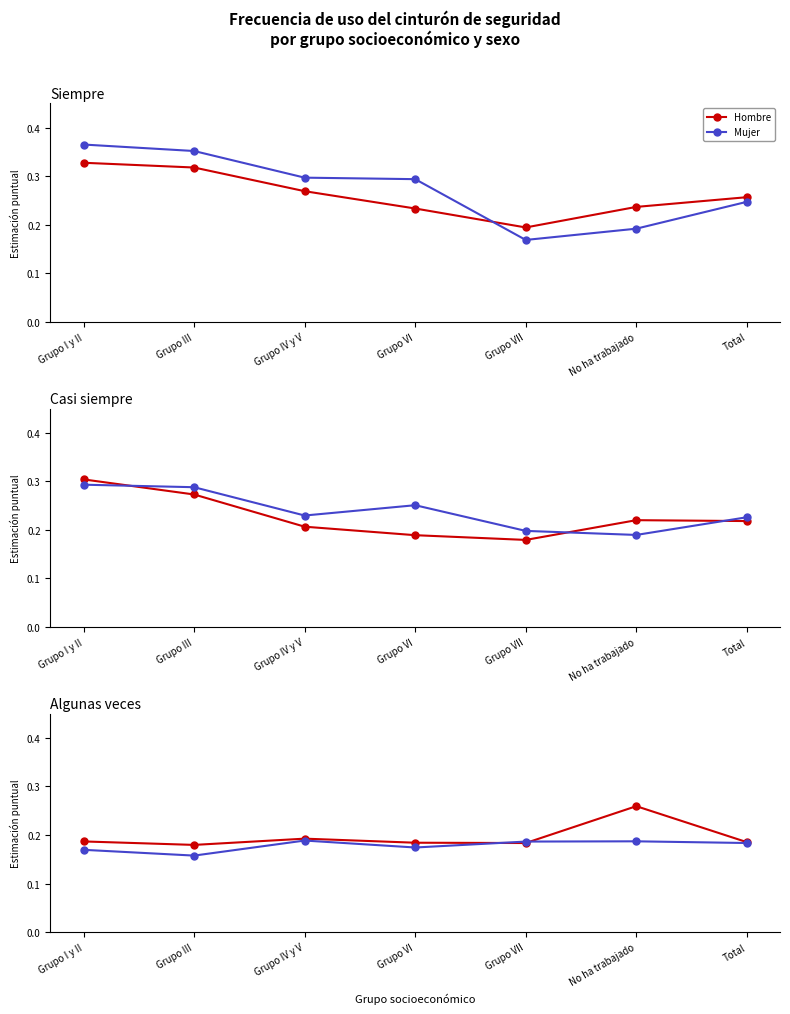

What is the average value of the Hombre series?

0.2